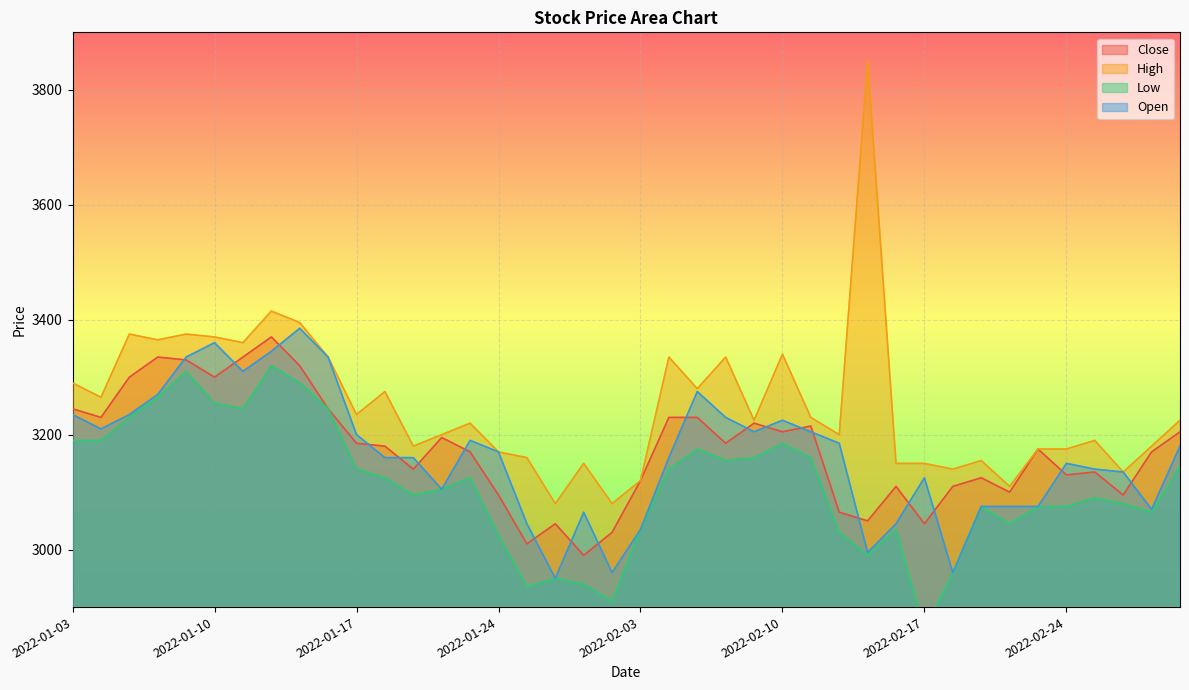

What is the value of the Open point at the 37th from the left?

3140